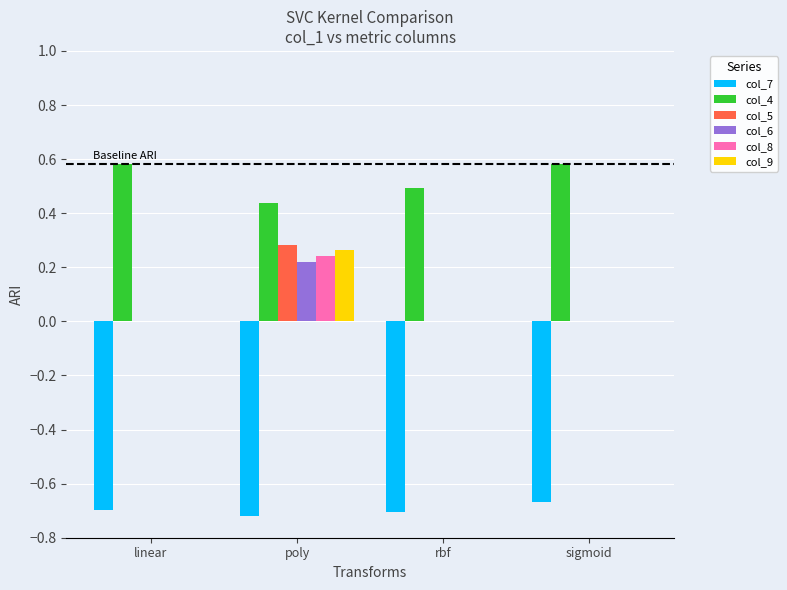

Which series has the largest total across all categories?

col_4